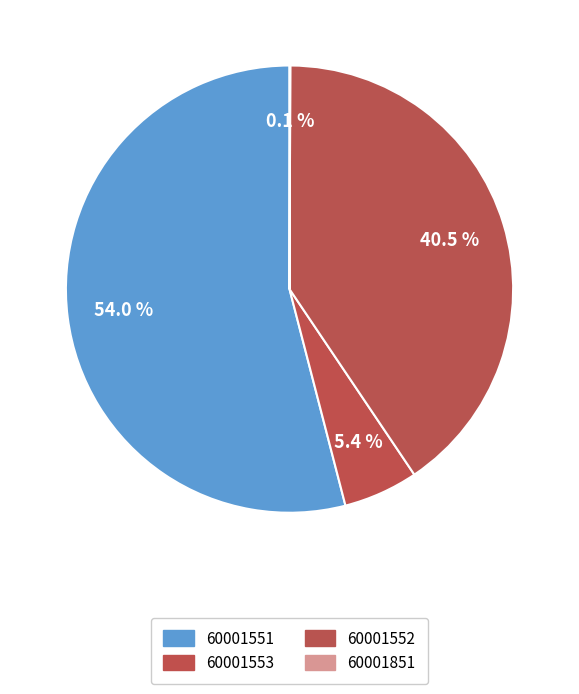

What is the largest slice in the pie chart?

60001551